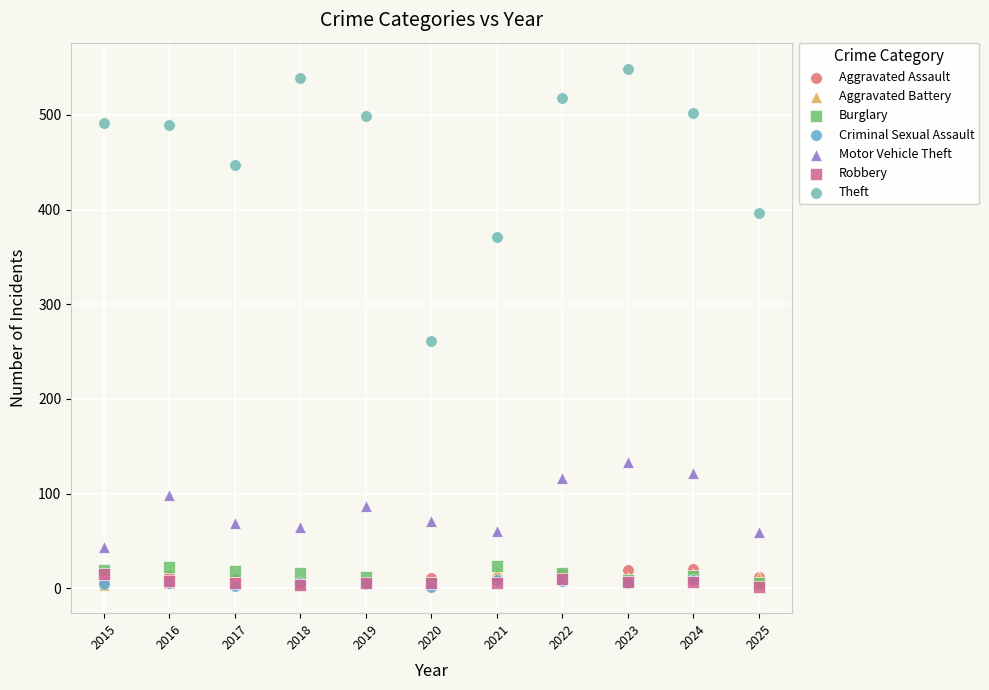

Which series has the widest spread of Y values?

Theft